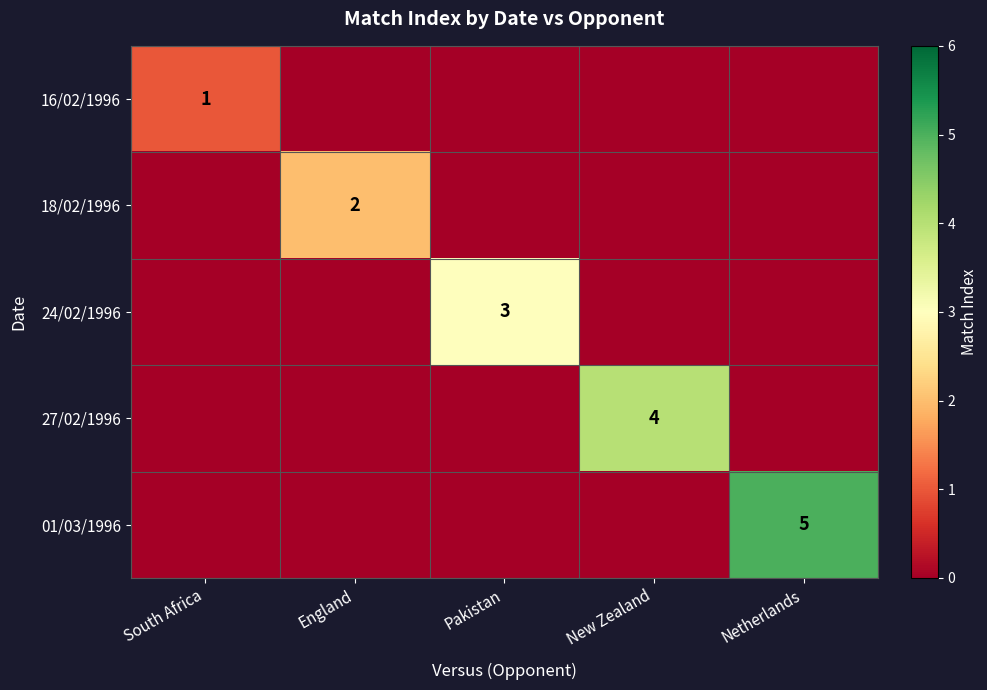

The value of 01/03/1996 at Netherlands is 5. True or false?

True